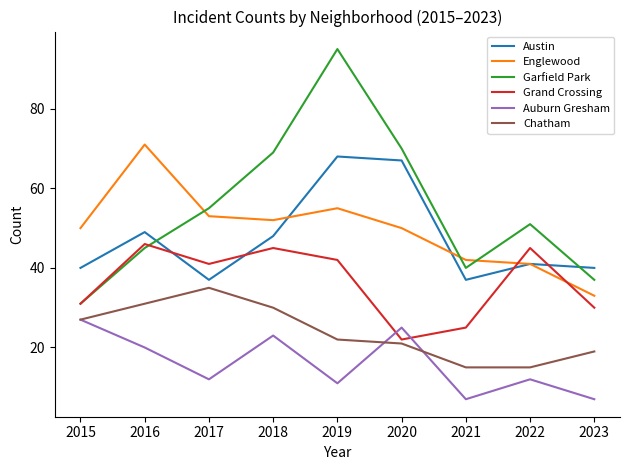

What is the minimum value shown in the chart?

7